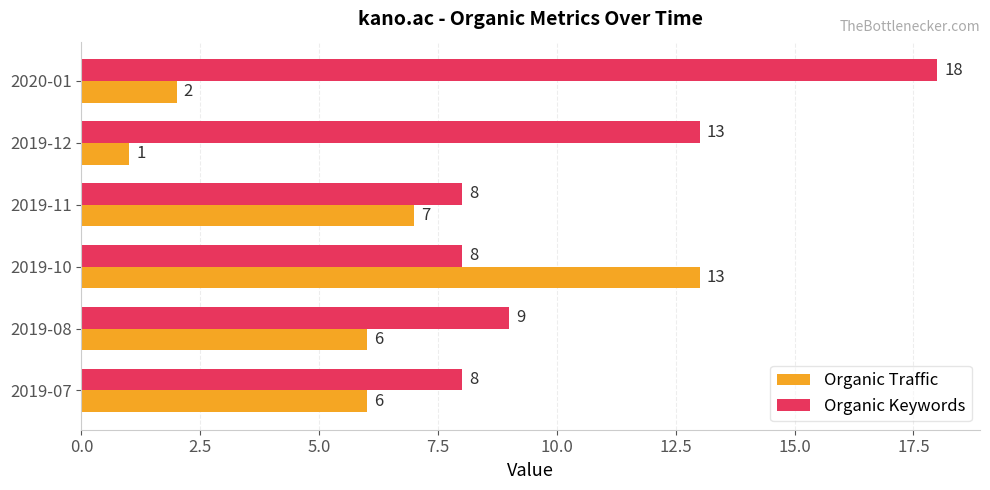

At which category is the sum across all series the highest?

2019-10